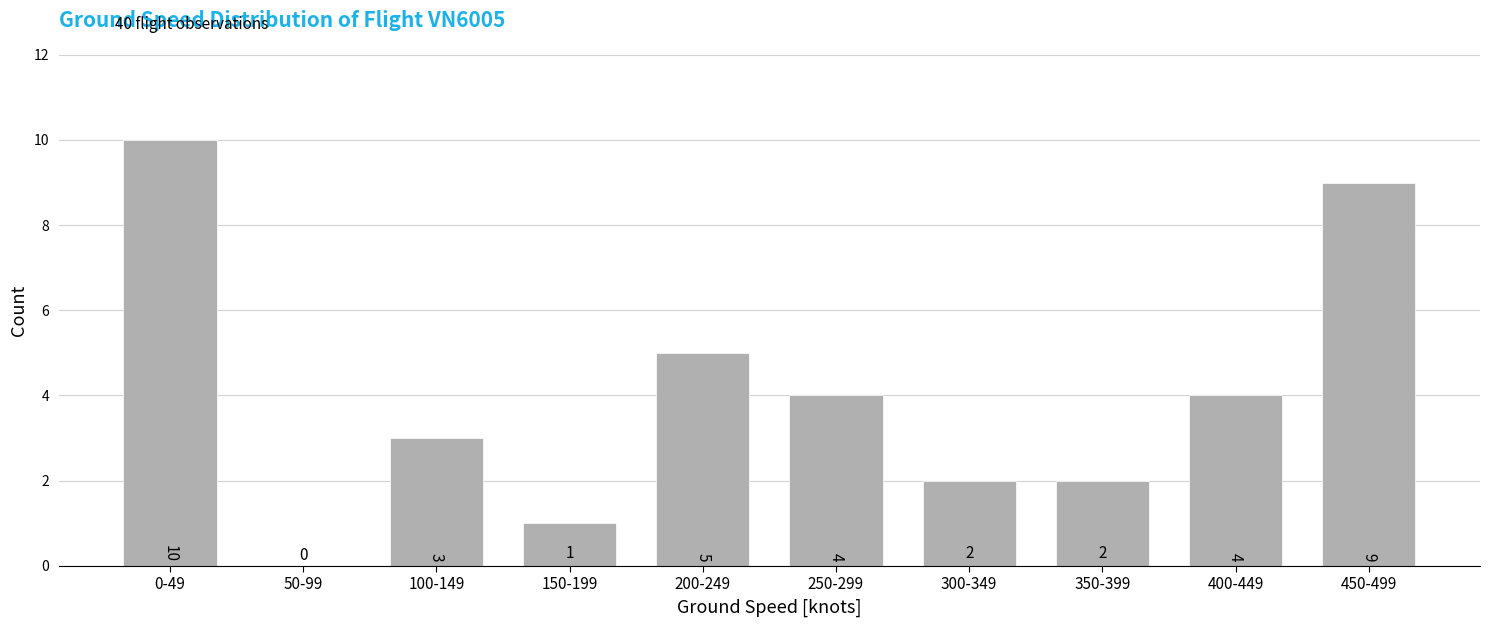

Reading left to right, transcribe all the data shown in this chart.

0-49=10	50-99=0	100-149=3	150-199=1	200-249=5	250-299=4	300-349=2	350-399=2	400-449=4	450-499=9